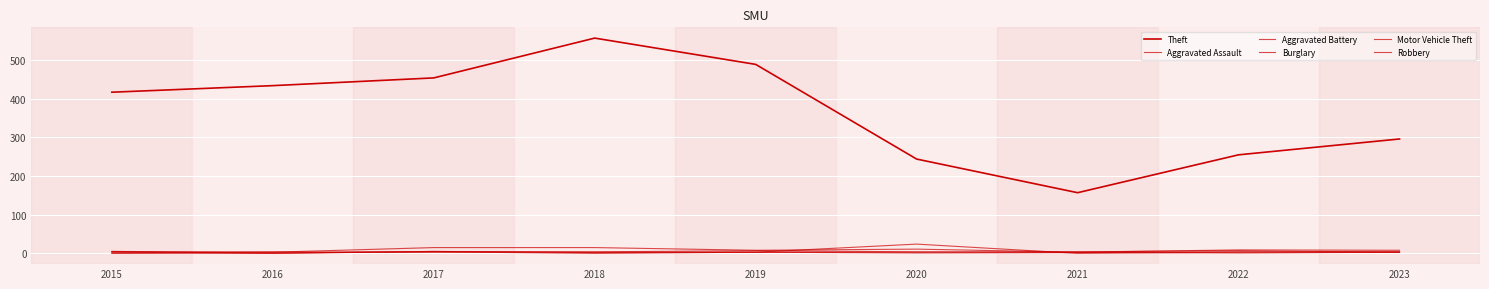

What is the highest value of the Aggravated Assault series?

5